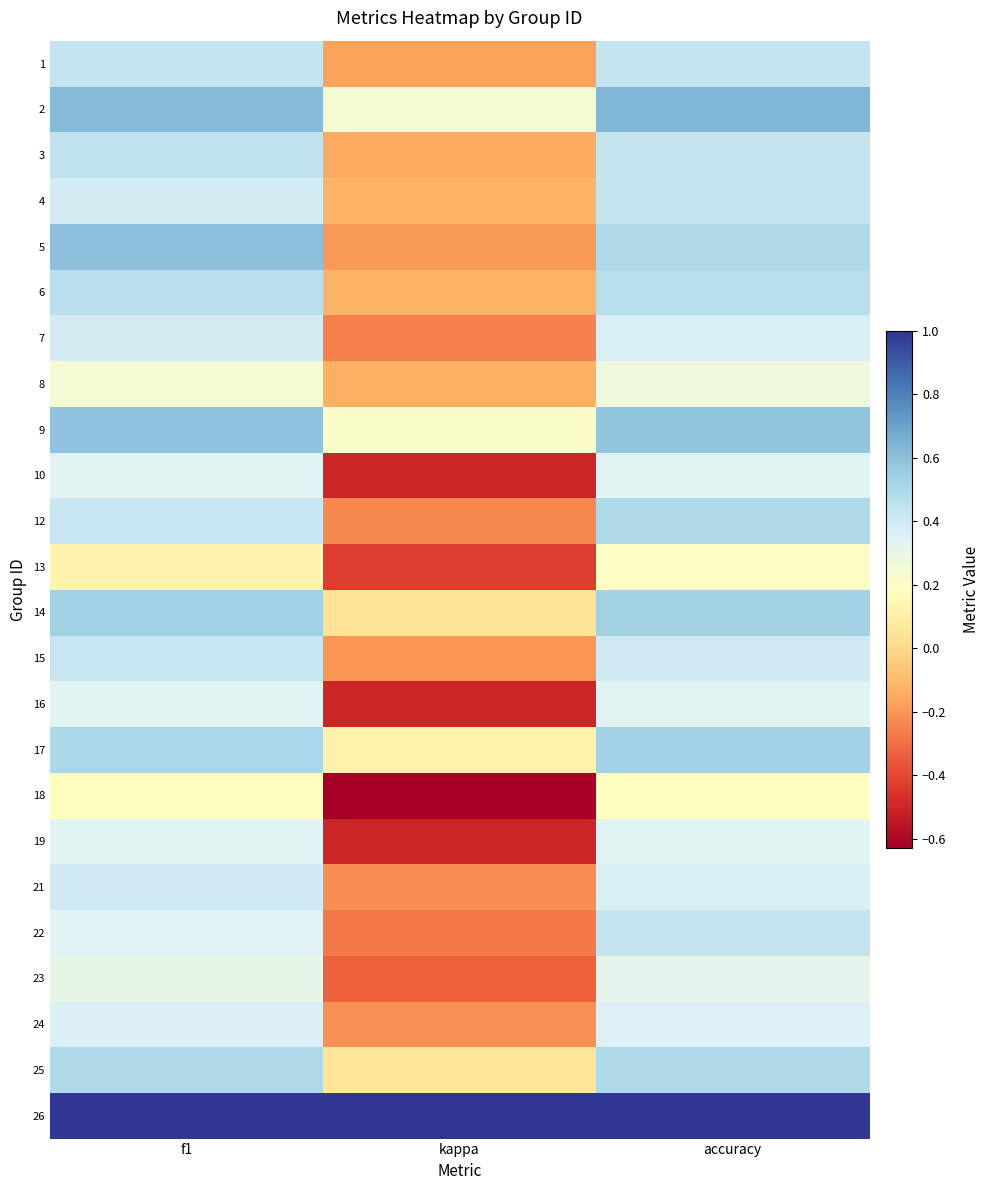

Reading right to left, extract all data points from this chart.

1: accuracy=0.4	kappa=-0.2	f1=0.4
2: accuracy=0.6	kappa=0.2	f1=0.6
3: accuracy=0.4	kappa=-0.1	f1=0.4
4: accuracy=0.4	kappa=-0.1	f1=0.4
5: accuracy=0.5	kappa=-0.2	f1=0.6
6: accuracy=0.5	kappa=-0.1	f1=0.5
7: accuracy=0.4	kappa=-0.2	f1=0.4
8: accuracy=0.3	kappa=-0.1	f1=0.2
9: accuracy=0.6	kappa=0.2	f1=0.6
10: accuracy=0.3	kappa=-0.5	f1=0.3
12: accuracy=0.5	kappa=-0.2	f1=0.4
13: accuracy=0.2	kappa=-0.4	f1=0.1
14: accuracy=0.5	kappa=0.0	f1=0.5
15: accuracy=0.4	kappa=-0.2	f1=0.4
16: accuracy=0.3	kappa=-0.5	f1=0.3
17: accuracy=0.5	kappa=0.1	f1=0.5
18: accuracy=0.2	kappa=-0.6	f1=0.2
19: accuracy=0.3	kappa=-0.5	f1=0.3
21: accuracy=0.4	kappa=-0.2	f1=0.4
22: accuracy=0.4	kappa=-0.3	f1=0.3
23: accuracy=0.3	kappa=-0.3	f1=0.3
24: accuracy=0.4	kappa=-0.2	f1=0.4
25: accuracy=0.5	kappa=0.1	f1=0.5
26: accuracy=1.0	kappa=1.0	f1=1.0